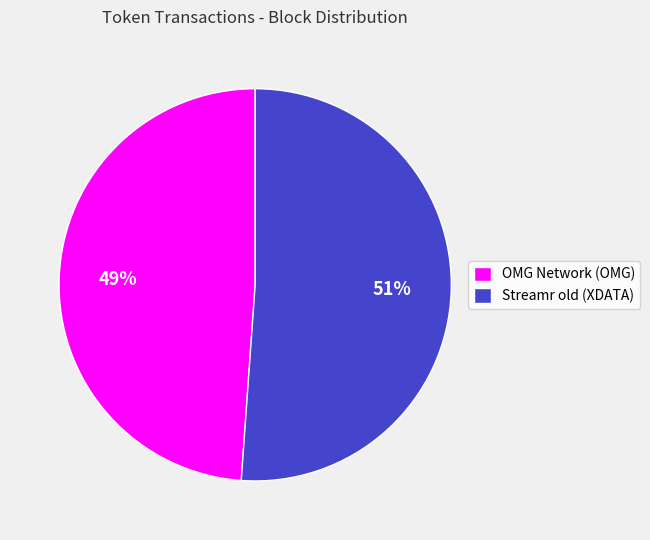

Does any single category account for the majority?

Yes